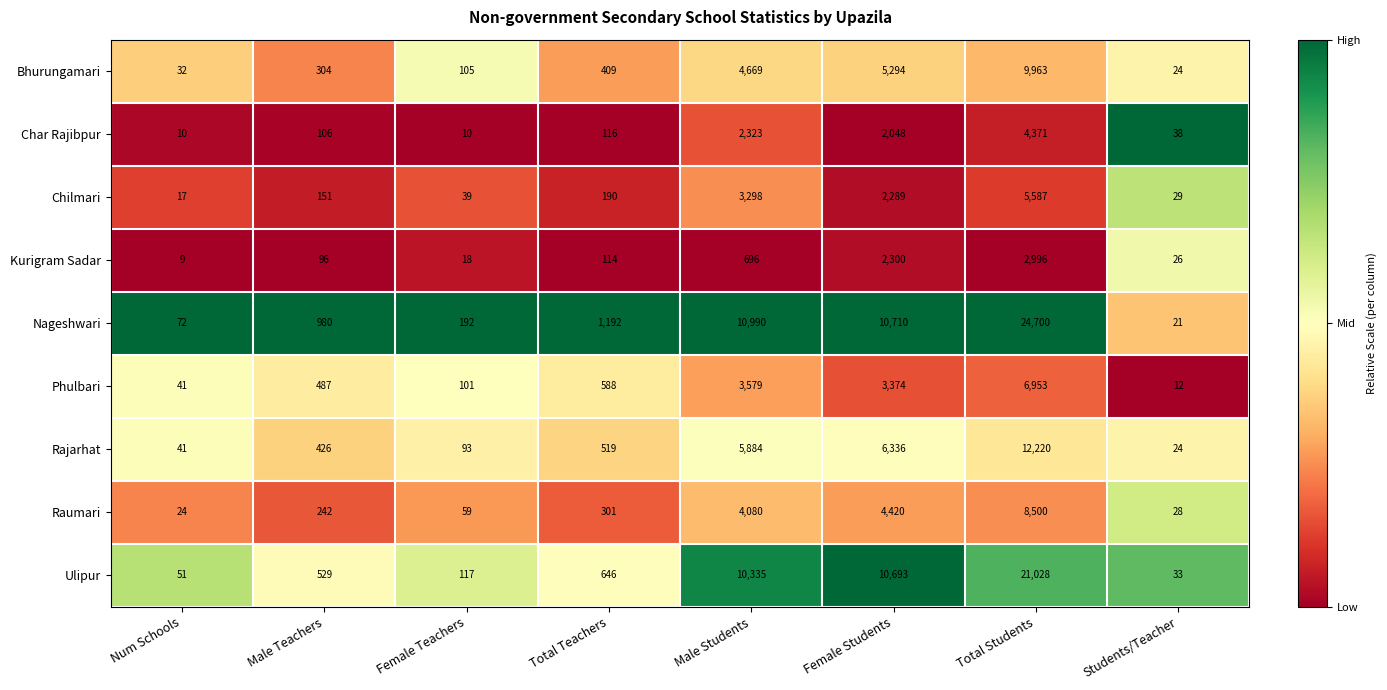

Rank the series by their maximum value, from lowest to highest.

Kurigram Sadar, Char Rajibpur, Chilmari, Phulbari, Raumari, Bhurungamari, Rajarhat, Ulipur, Nageshwari